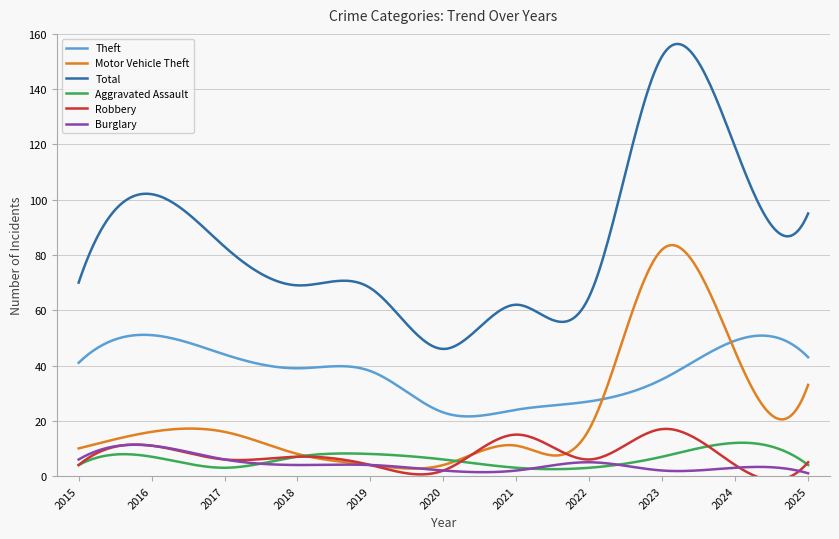

What is the maximum value for Burglary?

11.3